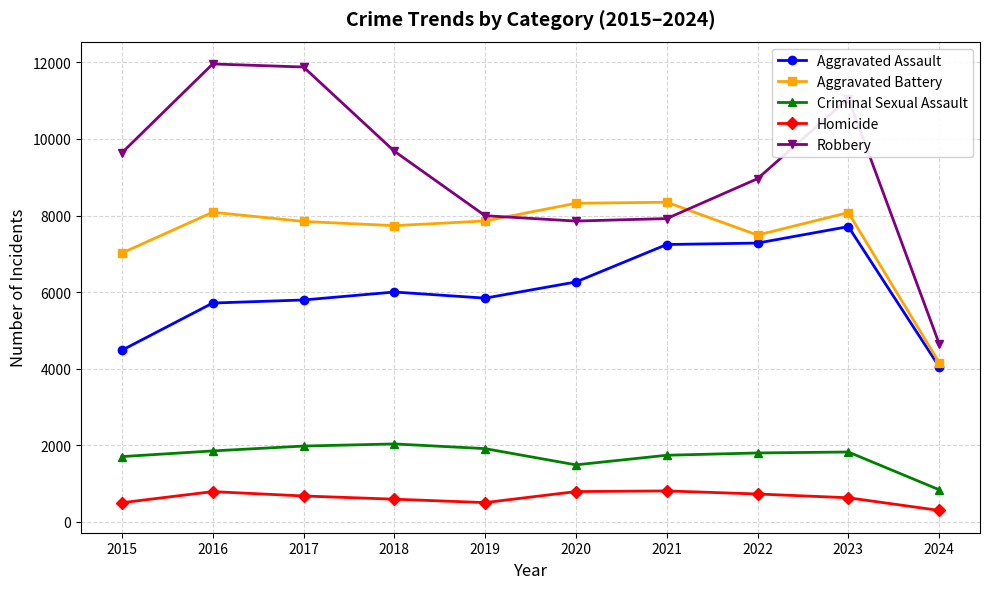

Is the value of Criminal Sexual Assault at 2019 greater than the value of Homicide at 2022?

Yes